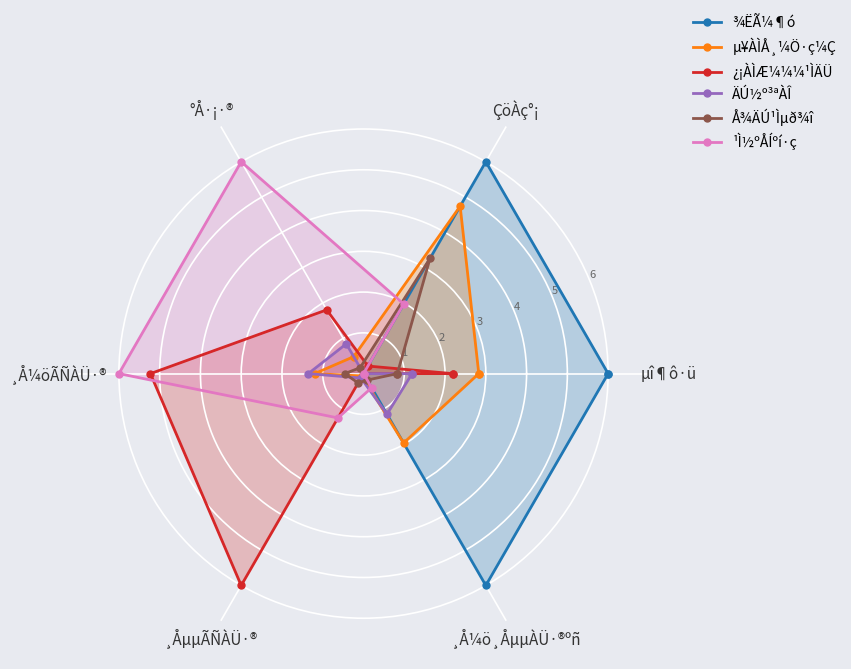

What is the average value of the µ¥ÀÌÅ¸¼Ö·ç¼Ç series?

2.0